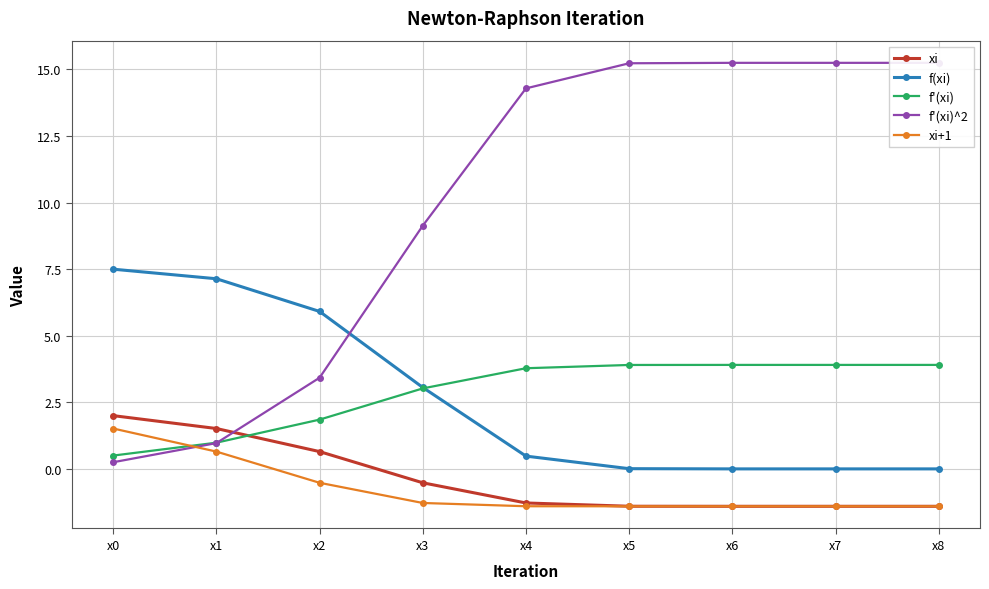

The value of f'(xi)^2 at x6 is 15.2. True or false?

True